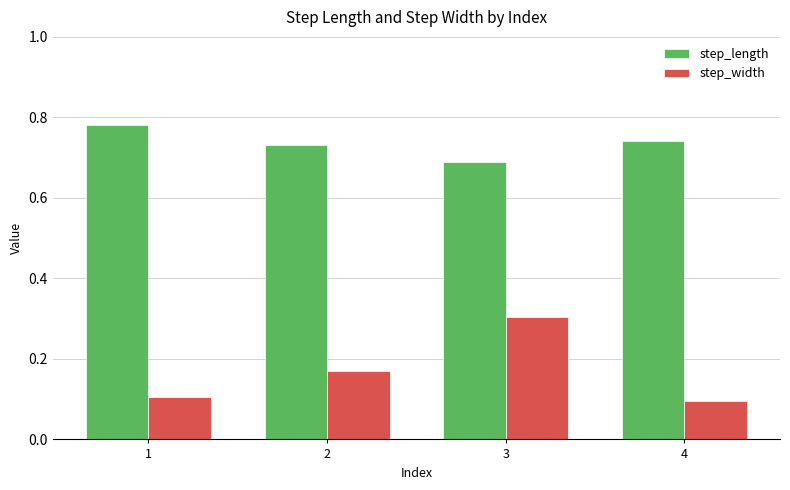

How many step_length values are between 0 and 1?

4